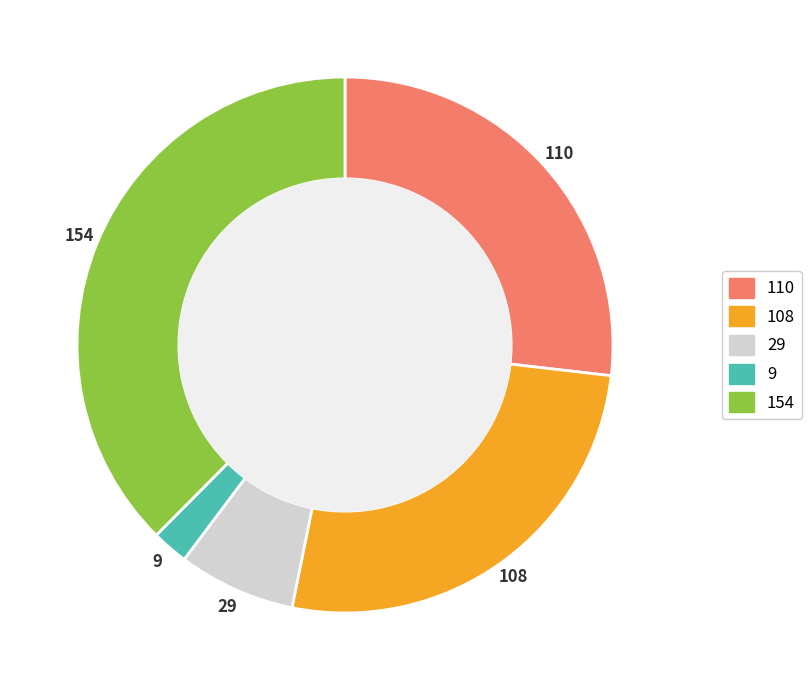

Is it true that 108 is 26% of the pie?

True